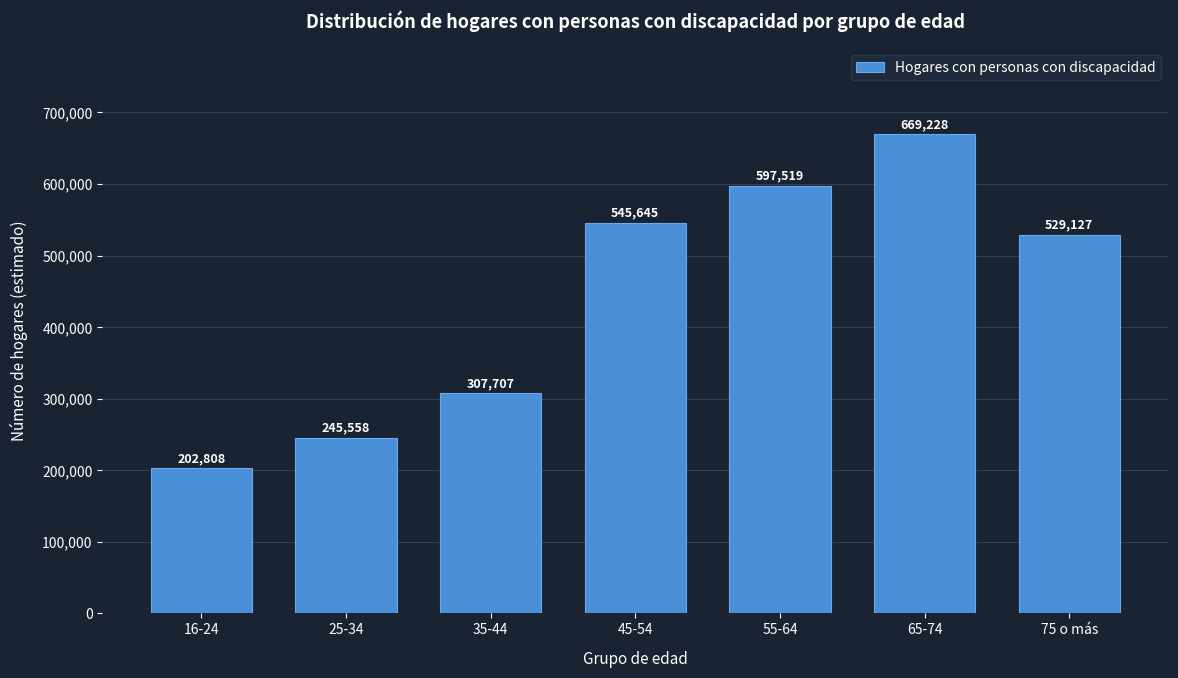

Reading right to left, list all the values displayed in this chart.

75 o más=529127	65-74=669228	55-64=597519	45-54=545645	35-44=307707	25-34=245558	16-24=202808